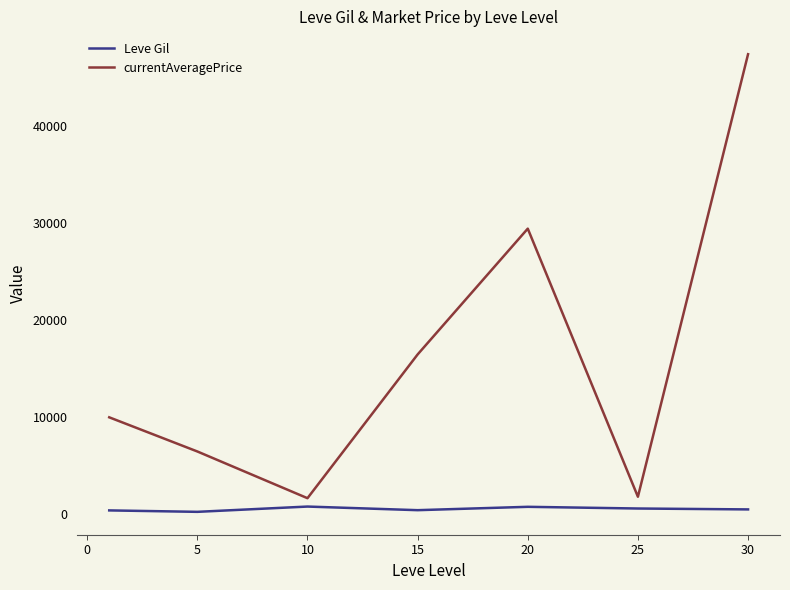

What is the maximum value for currentAveragePrice?

47404.8